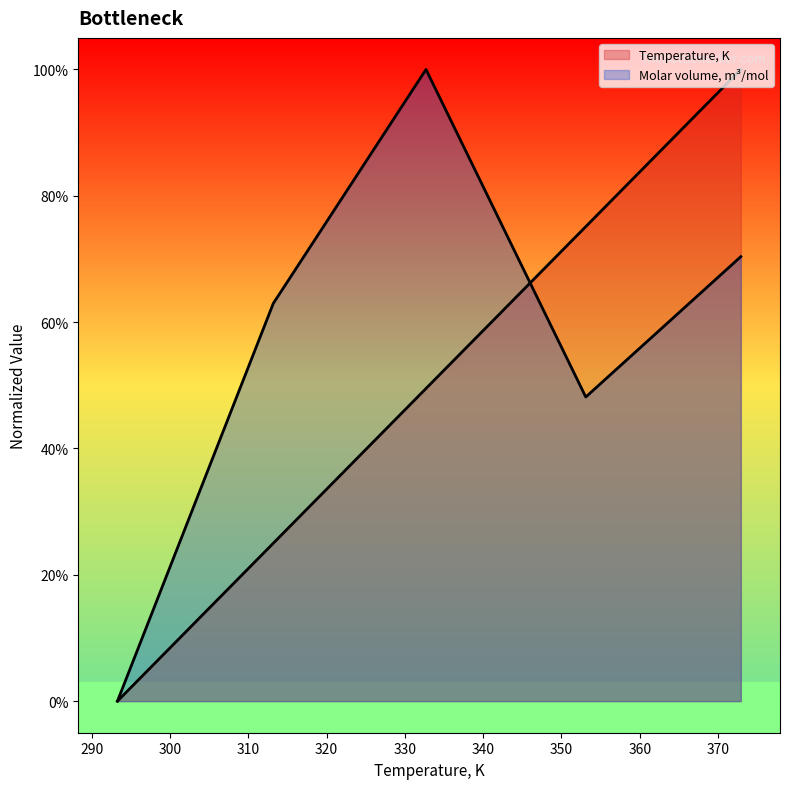

True or false: Temperature, K has a value of 1.0 at 101.

True